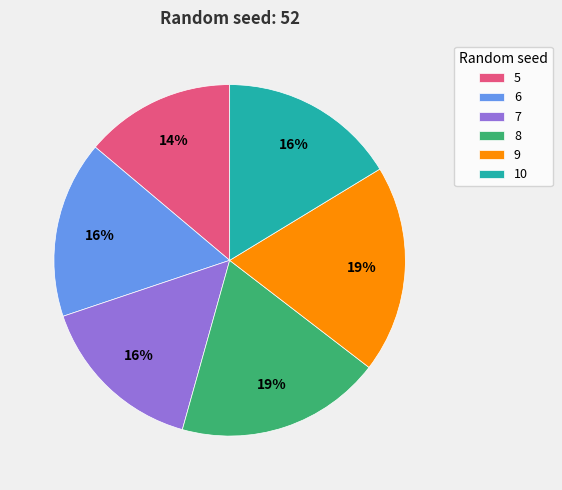

Do 6 and 8 together represent more than half of the pie?

No